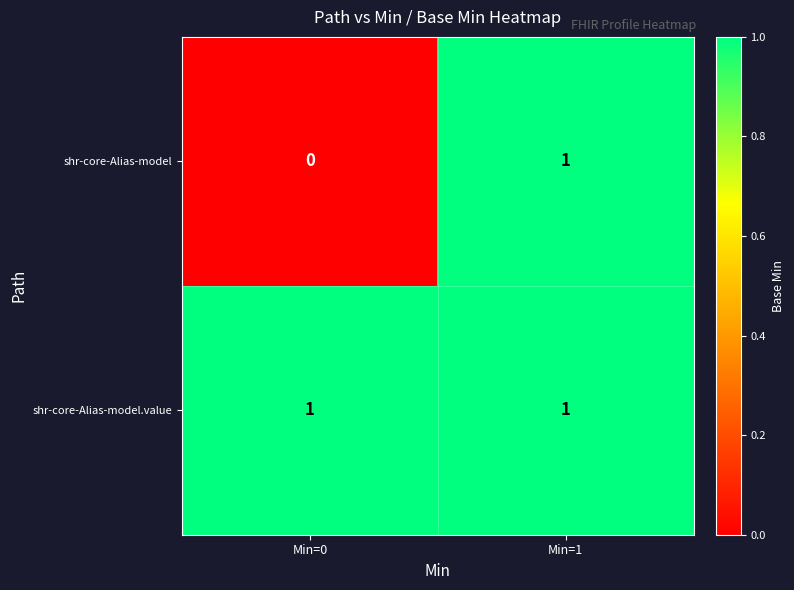

Rank the series by their average value, from highest to lowest.

shr-core-Alias-model.value, shr-core-Alias-model